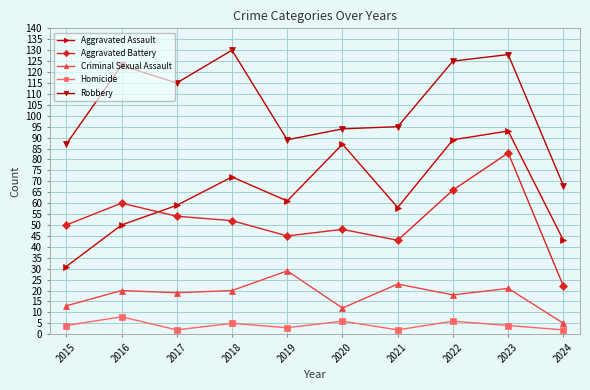

How many series are shown in this chart?

5